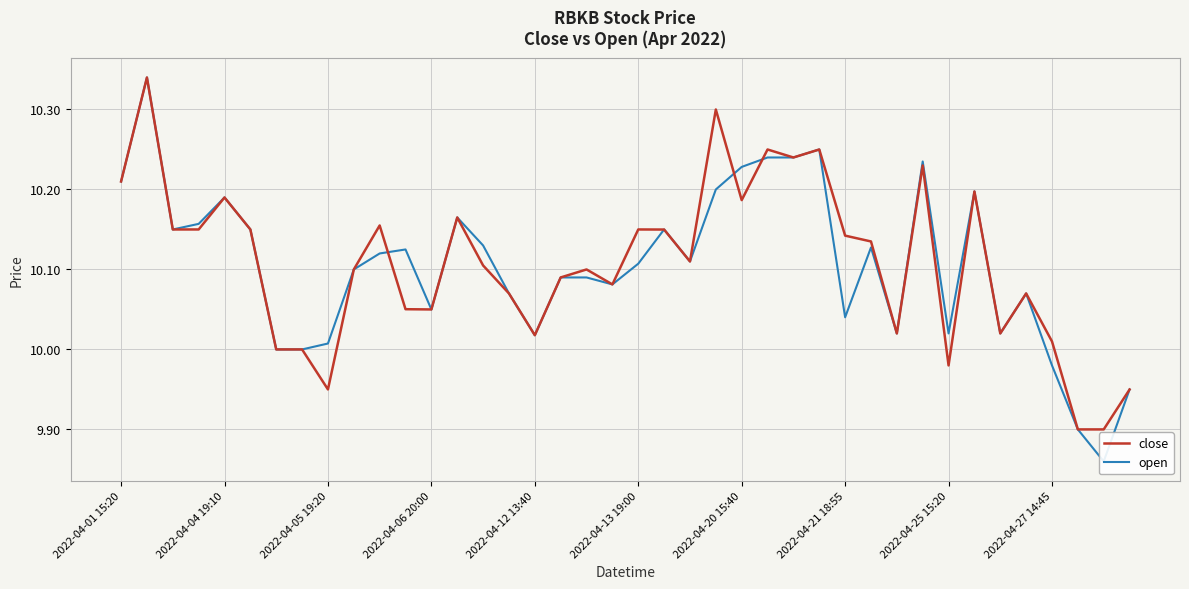

How many series are shown in this chart?

2